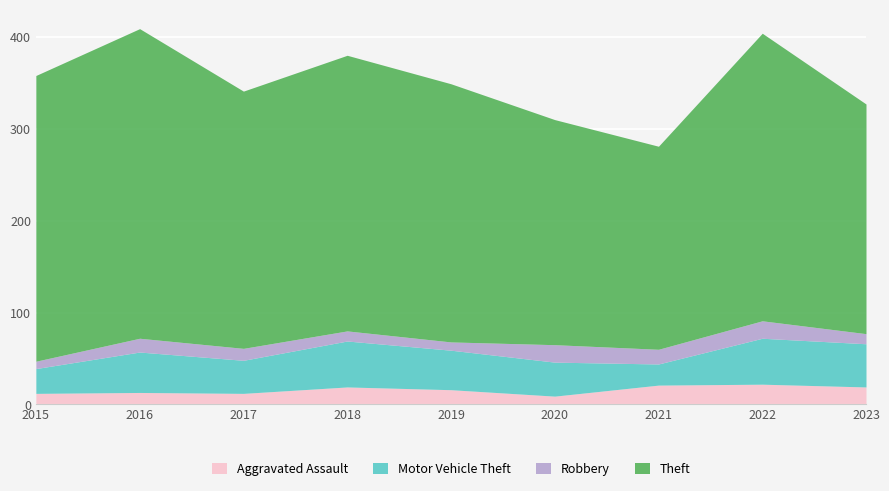

Which category has the lowest value in the Robbery series?

2015